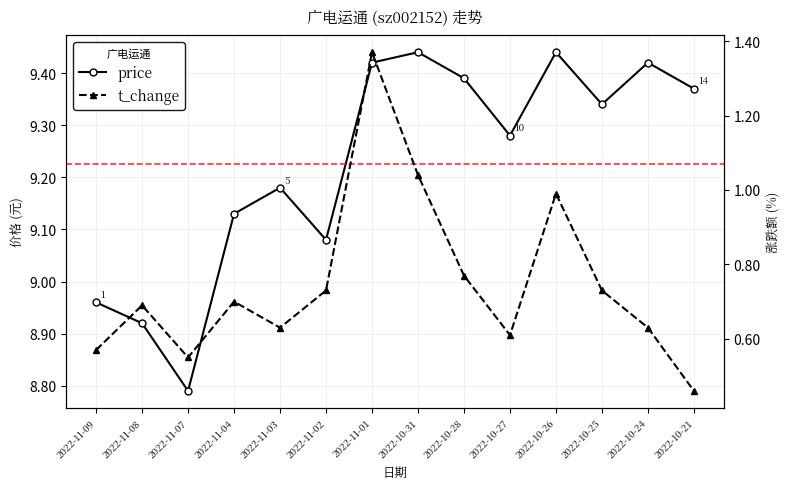

At how many categories does at least one series exceed 9?

11